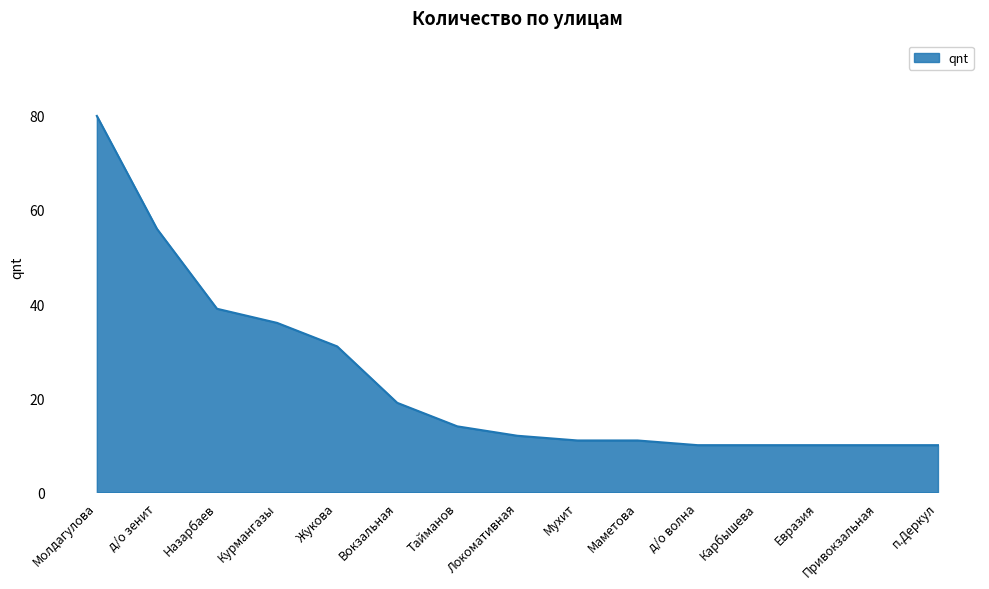

What position from the left is Курмангазы?

4